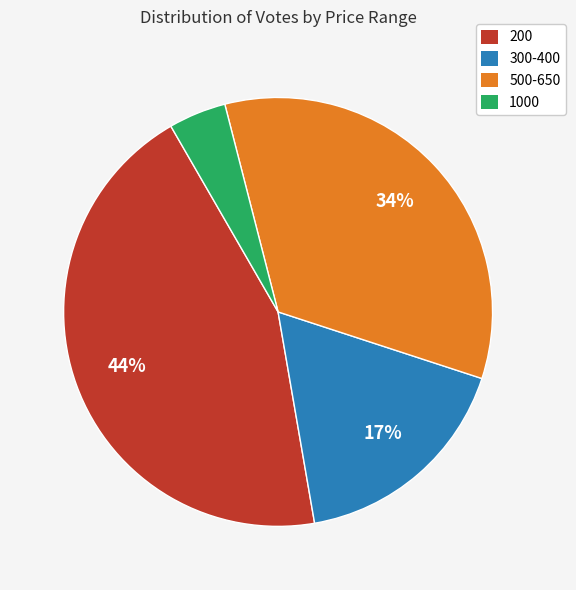

How many segments does this pie chart have?

4